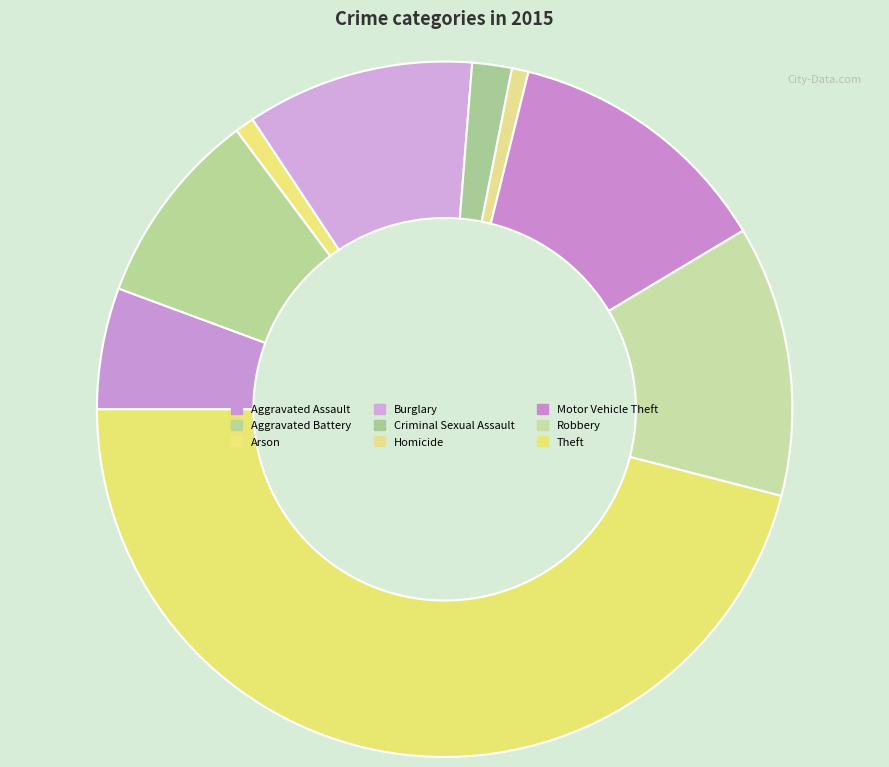

Rank the categories by value from lowest to highest.

Homicide, Arson, Criminal Sexual Assault, Aggravated Assault, Aggravated Battery, Burglary, Motor Vehicle Theft, Robbery, Theft